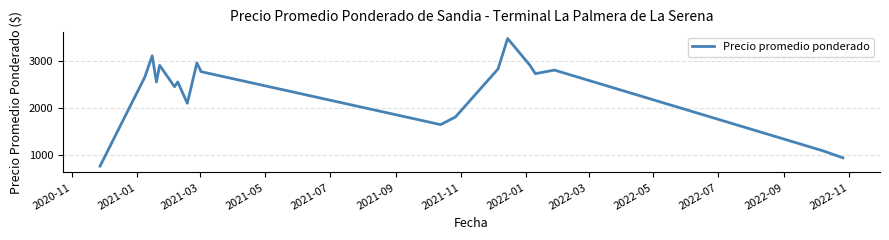

How many series are shown in this chart?

1